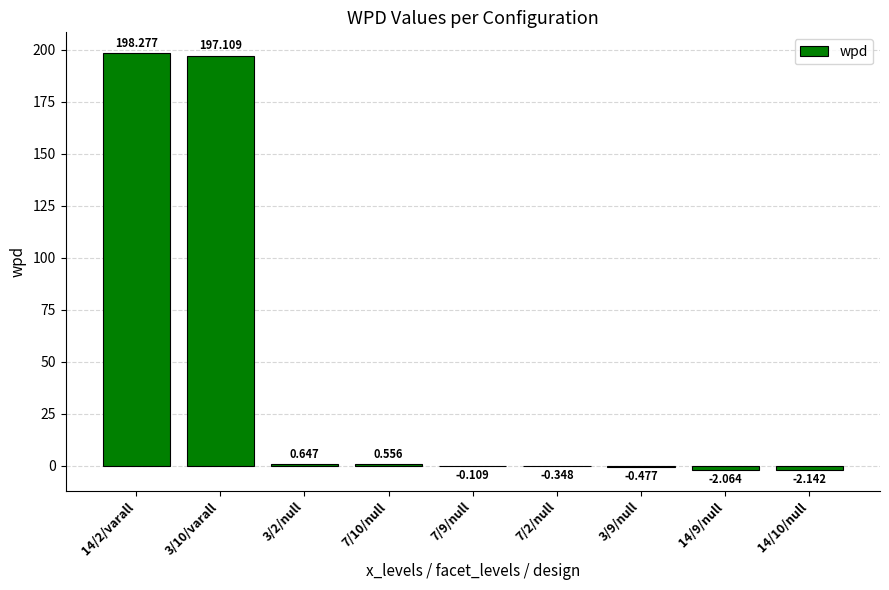

Count the number of data series in this chart.

1